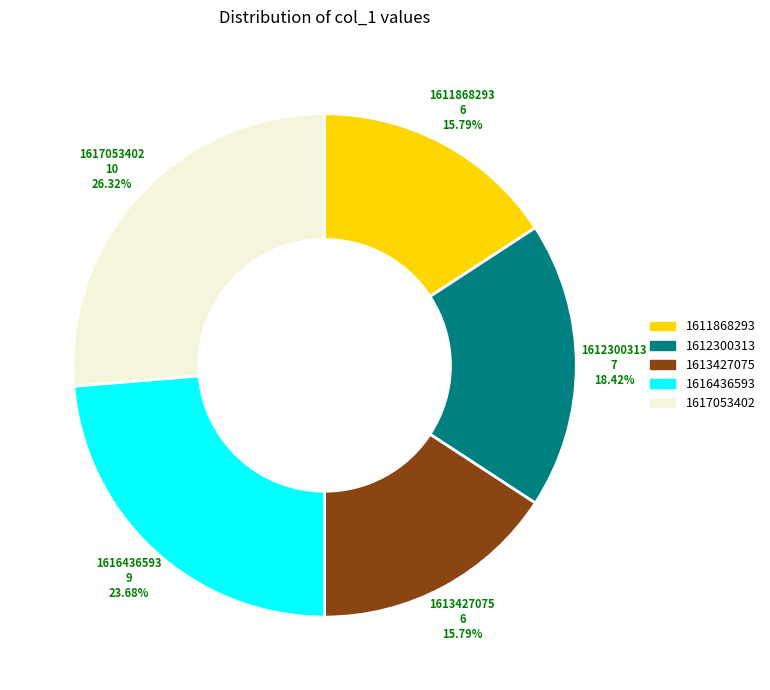

Does 1617053402 account for over 50% of the chart?

No